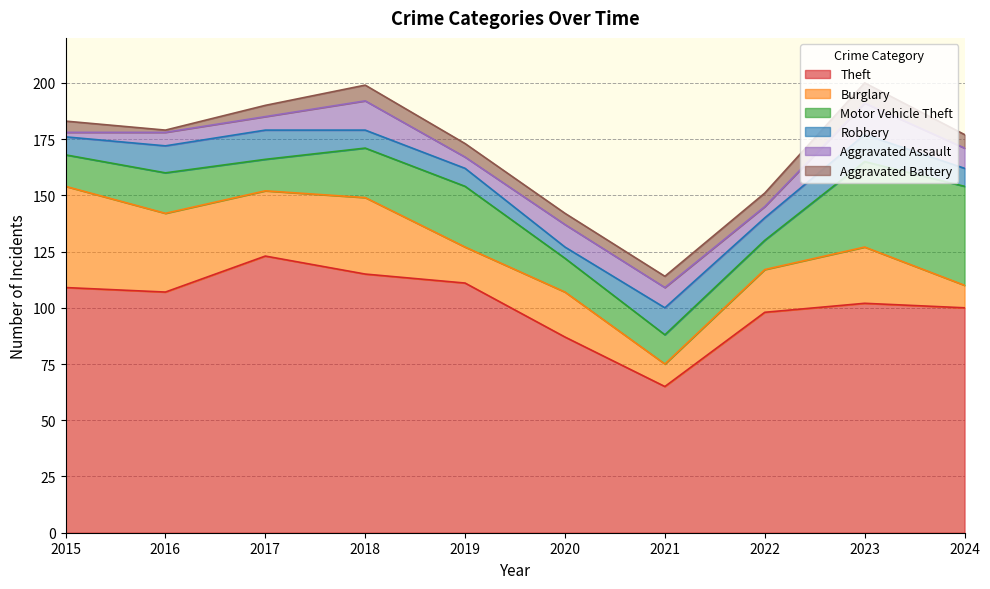

The value of Theft at 2022 is 98. True or false?

True